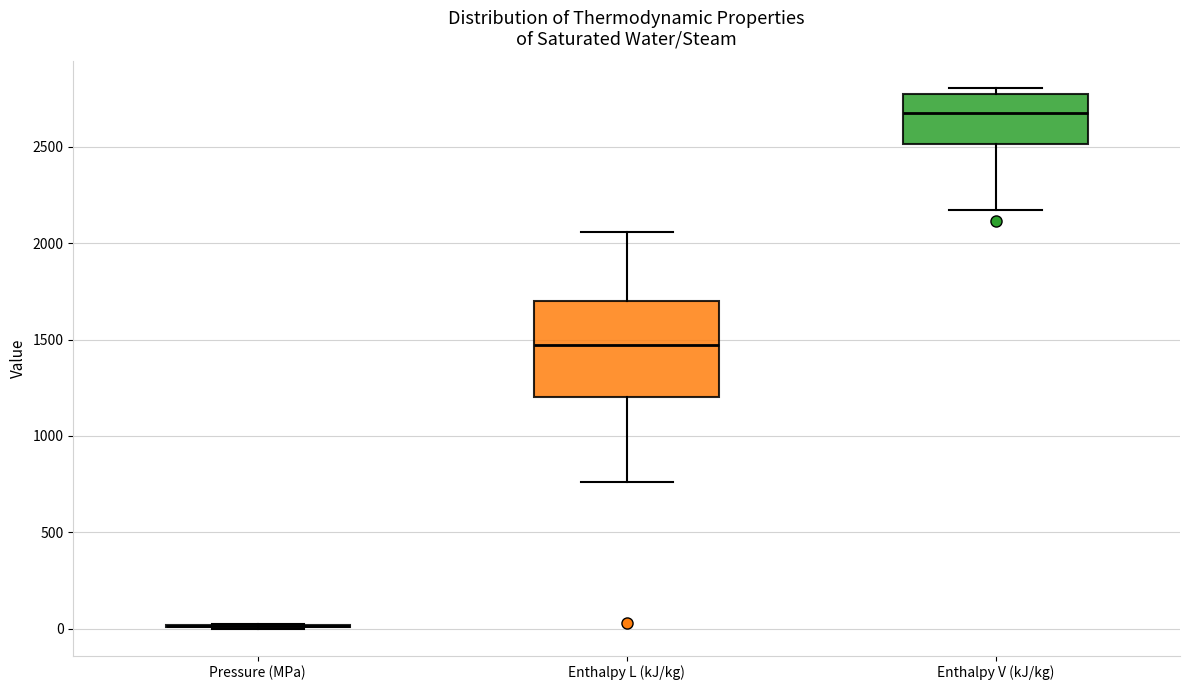

Where does the upper whisker of the box for Enthalpy L (kJ/kg) end on the y-axis? The values are not printed on the chart, so give them approximately, as read against the axis.

2050